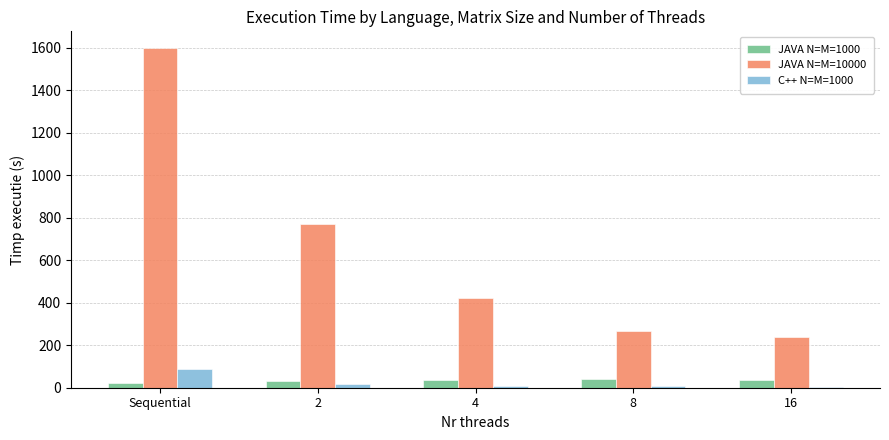

Is it true that C++ N=M=1000 equals 6.3 at 8?

True